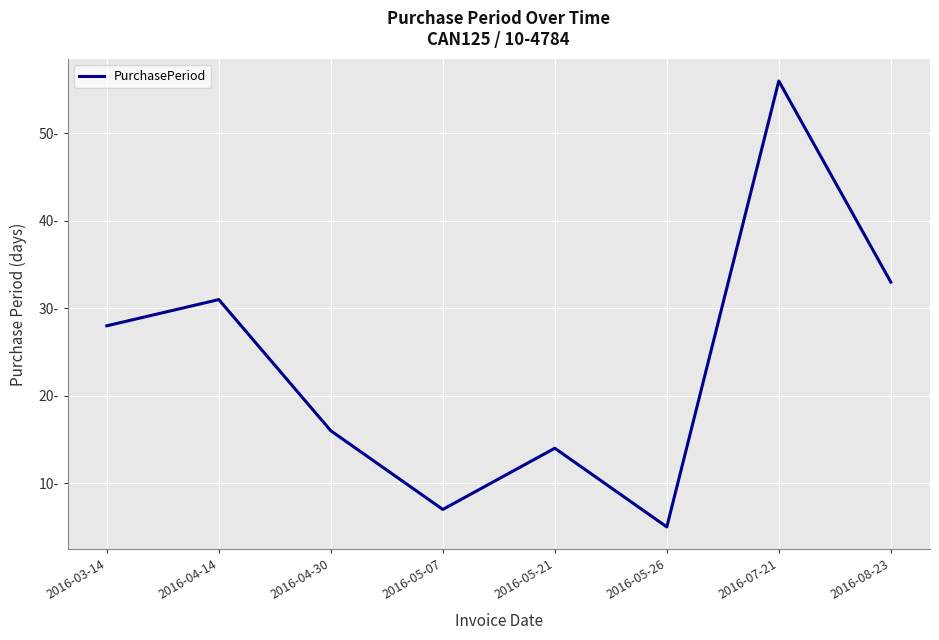

At which label does the data first exceed 28?

2016-04-14